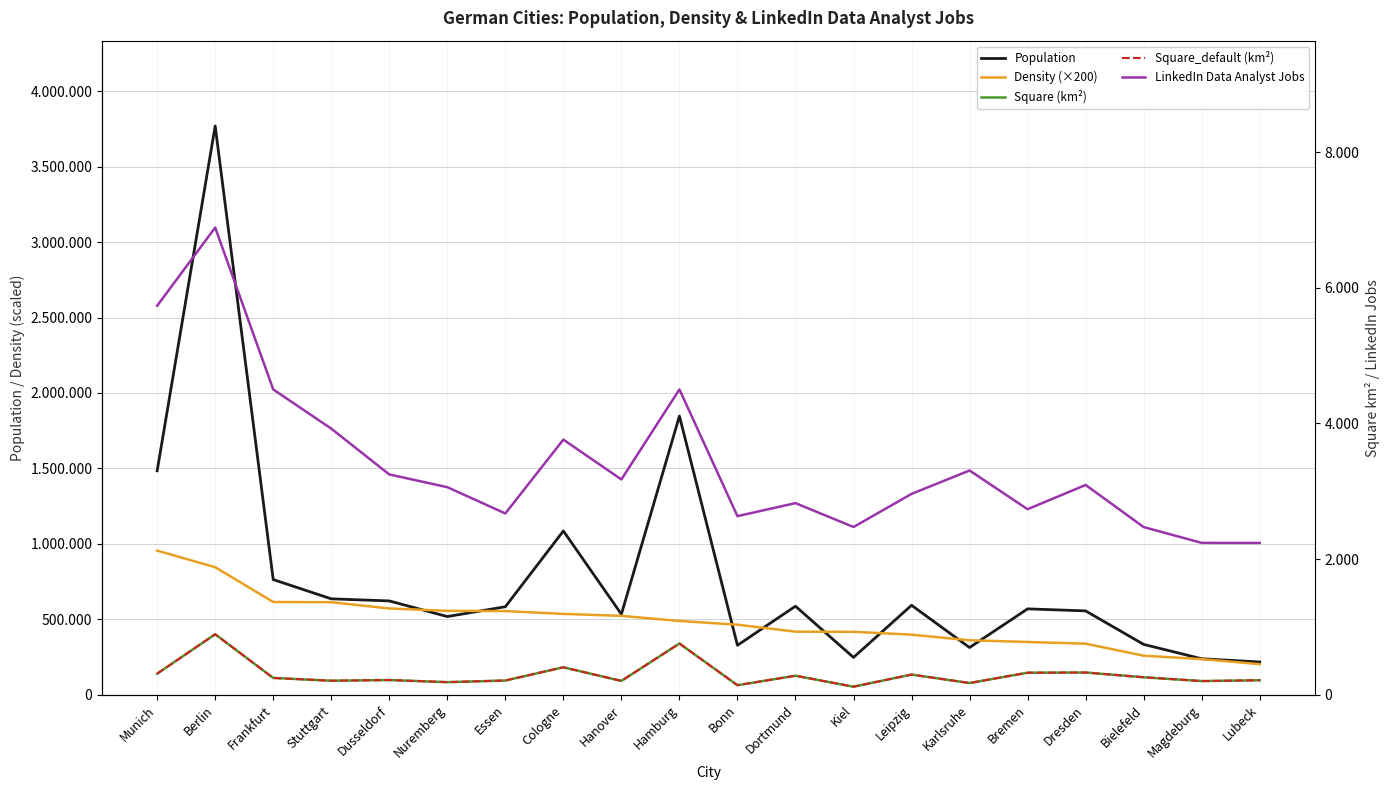

Rank the categories by Population value from lowest to highest.

Lubeck, Magdeburg, Kiel, Karlsruhe, Bonn, Bielefeld, Nuremberg, Hanover, Dresden, Bremen, Essen, Dortmund, Leipzig, Dusseldorf, Stuttgart, Frankfurt, Cologne, Munich, Hamburg, Berlin